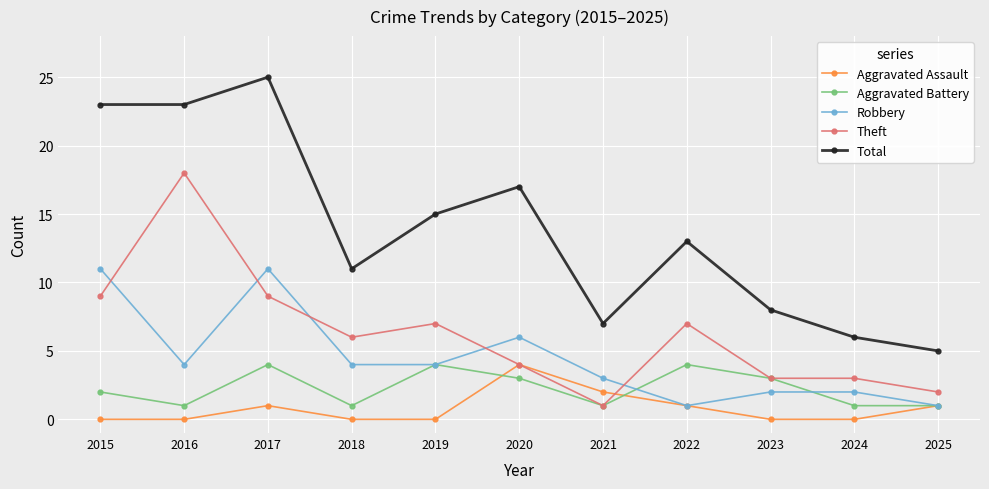

True or false: Theft has more than 1 interior local peaks.

True